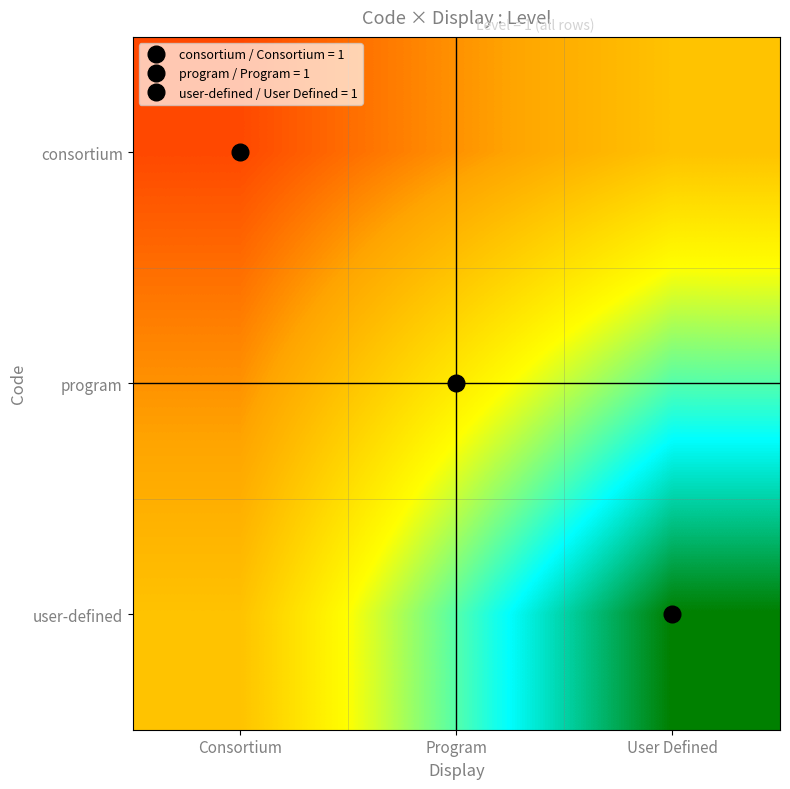

What is the minimum value shown in the chart?

0.1